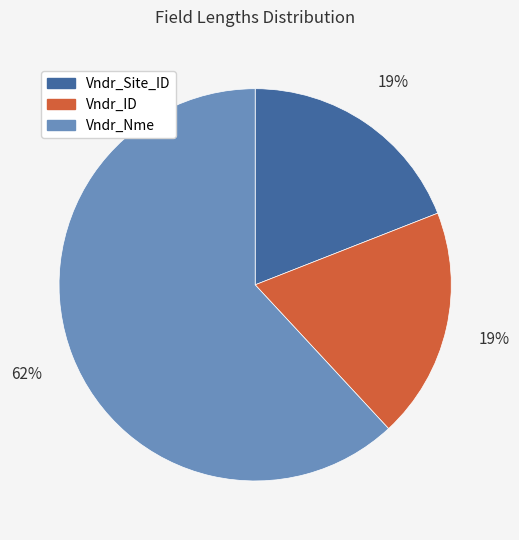

To the nearest percent, what is the difference between the largest and smallest slice percentages?

43%